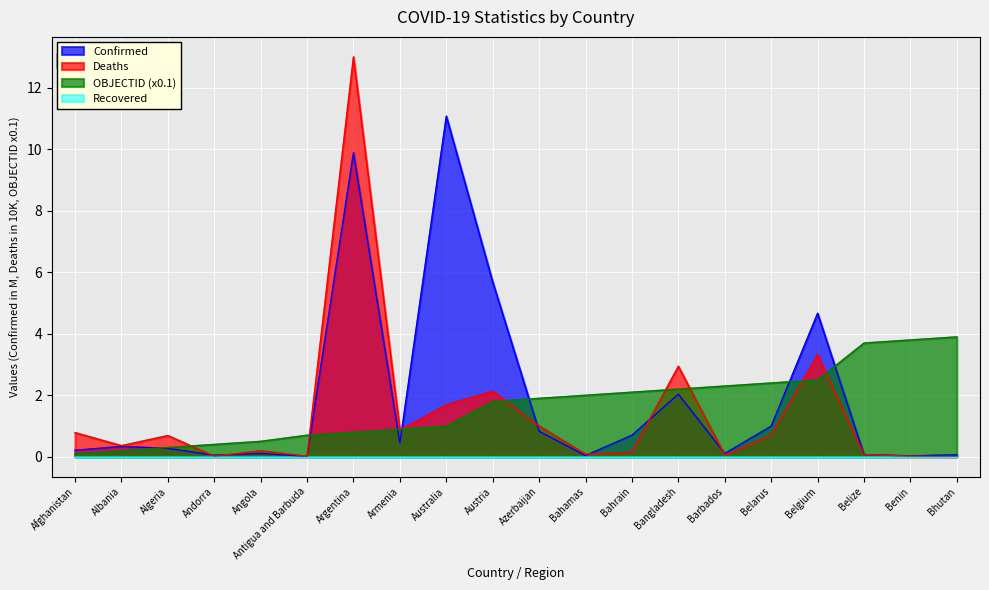

Which series has the largest total across all categories?

Confirmed